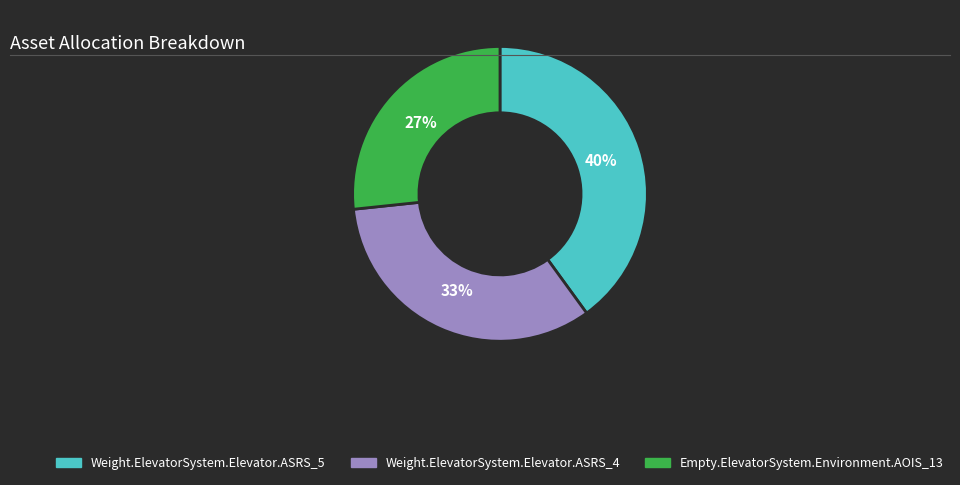

Combined, do Empty.ElevatorSystem.Environment.AOIS_13 and Weight.ElevatorSystem.Elevator.ASRS_4 account for over 50%?

Yes